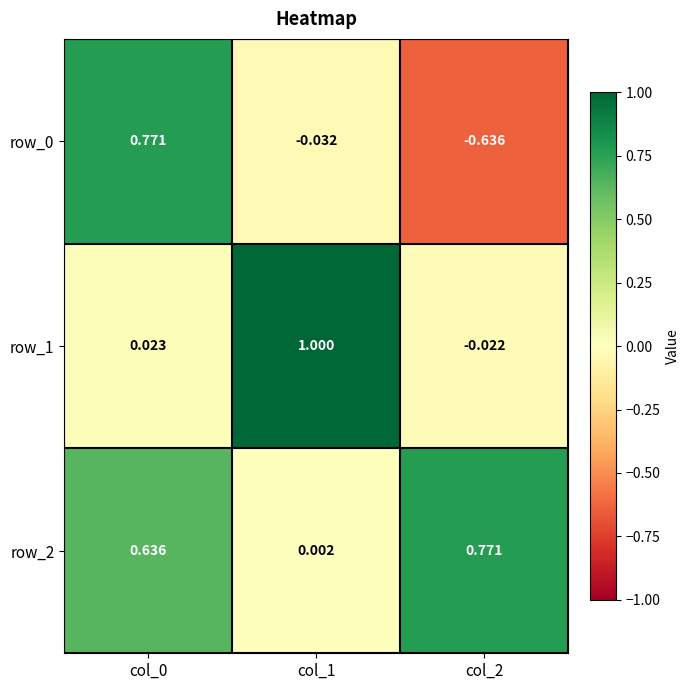

Is the value of row_2 at col_0 greater than the value of row_0 at col_1?

Yes